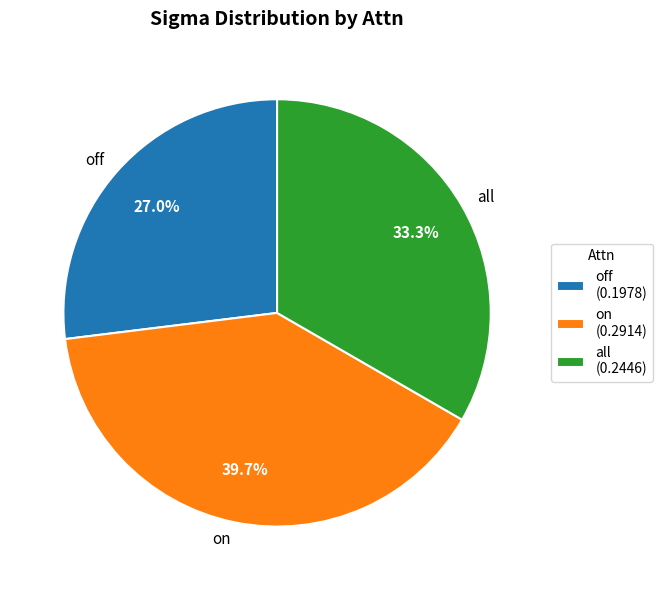

Rank the categories by value from highest to lowest.

on, all, off